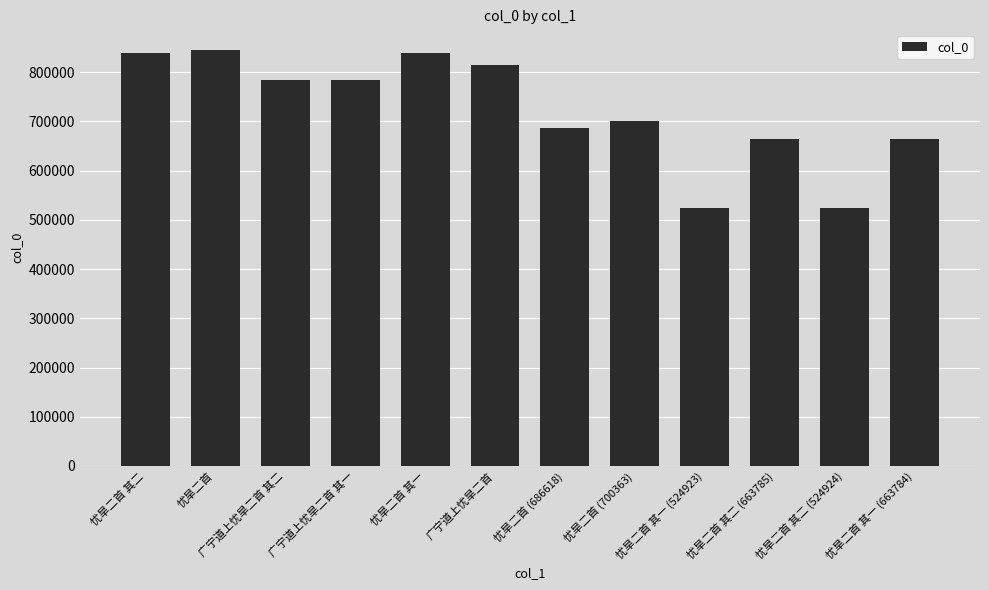

What is the difference between the second highest and minimum values?

314779